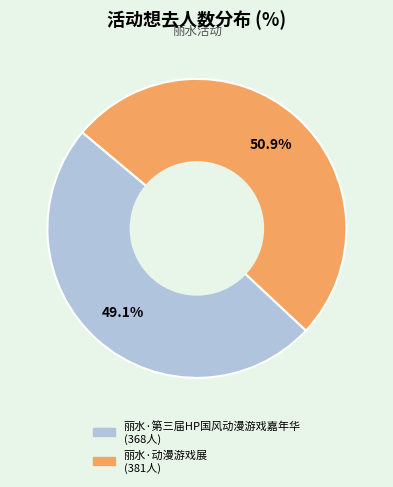

To the nearest percent, what is the difference between the largest and smallest slice percentages?

2%